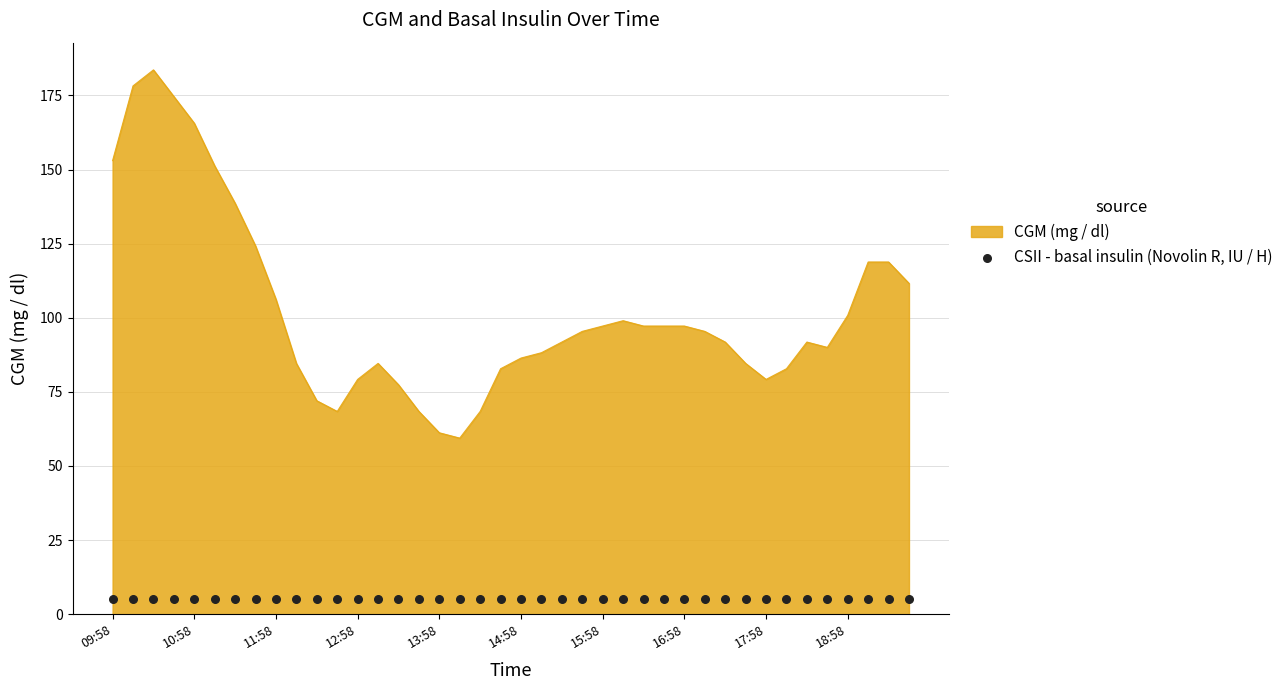

Between 18:43 and 19:43, which is larger?

19:43